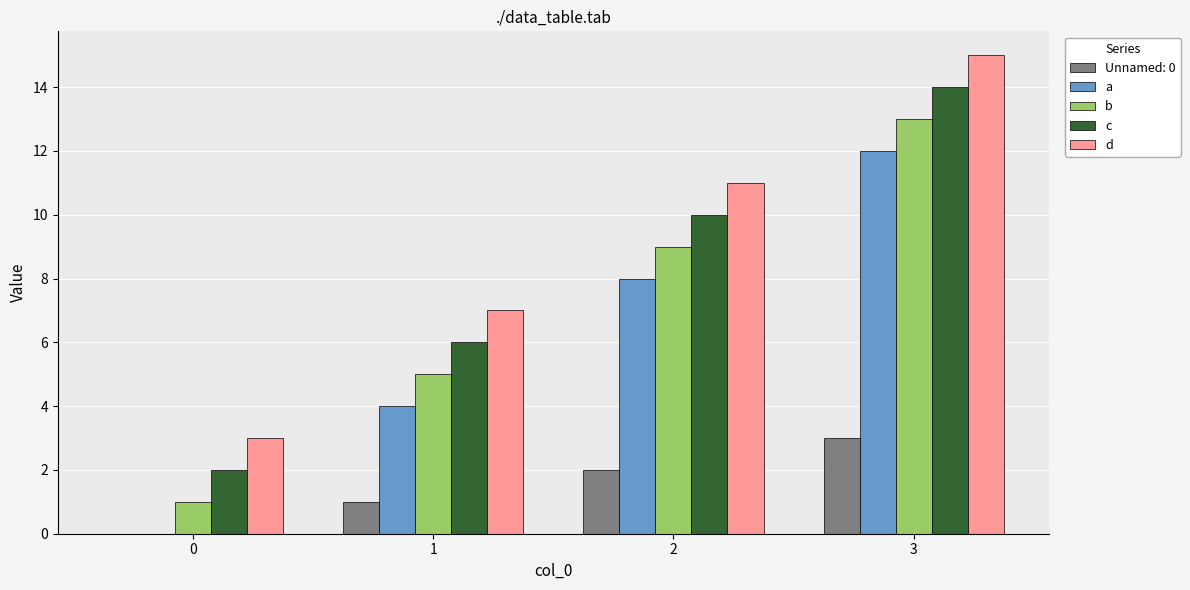

How many groups of bars are there?

4